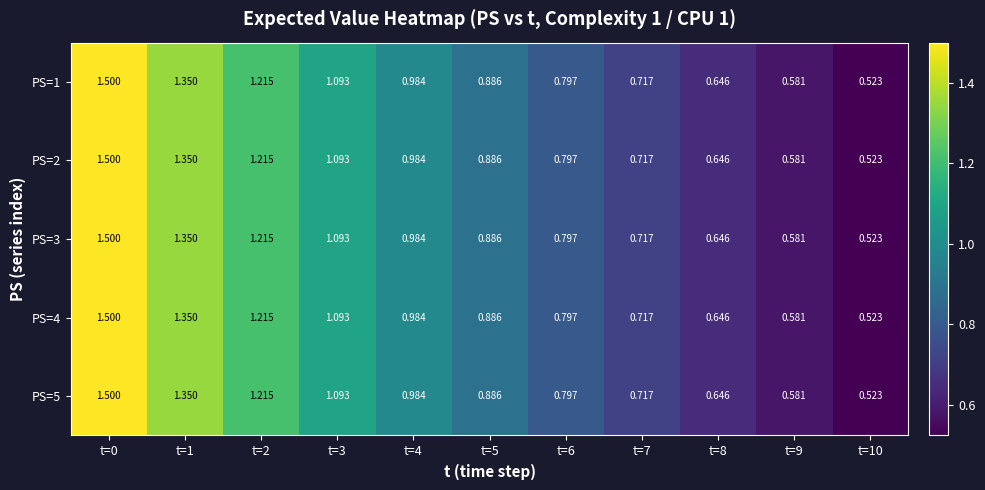

Reading left to right, list all the values displayed in this chart.

PS=1: t=0=1.5	t=1=1.4	t=2=1.2	t=3=1.1	t=4=1.0	t=5=0.9	t=6=0.8	t=7=0.7	t=8=0.6	t=9=0.6	t=10=0.5
PS=2: t=0=1.5	t=1=1.4	t=2=1.2	t=3=1.1	t=4=1.0	t=5=0.9	t=6=0.8	t=7=0.7	t=8=0.6	t=9=0.6	t=10=0.5
PS=3: t=0=1.5	t=1=1.4	t=2=1.2	t=3=1.1	t=4=1.0	t=5=0.9	t=6=0.8	t=7=0.7	t=8=0.6	t=9=0.6	t=10=0.5
PS=4: t=0=1.5	t=1=1.4	t=2=1.2	t=3=1.1	t=4=1.0	t=5=0.9	t=6=0.8	t=7=0.7	t=8=0.6	t=9=0.6	t=10=0.5
PS=5: t=0=1.5	t=1=1.4	t=2=1.2	t=3=1.1	t=4=1.0	t=5=0.9	t=6=0.8	t=7=0.7	t=8=0.6	t=9=0.6	t=10=0.5